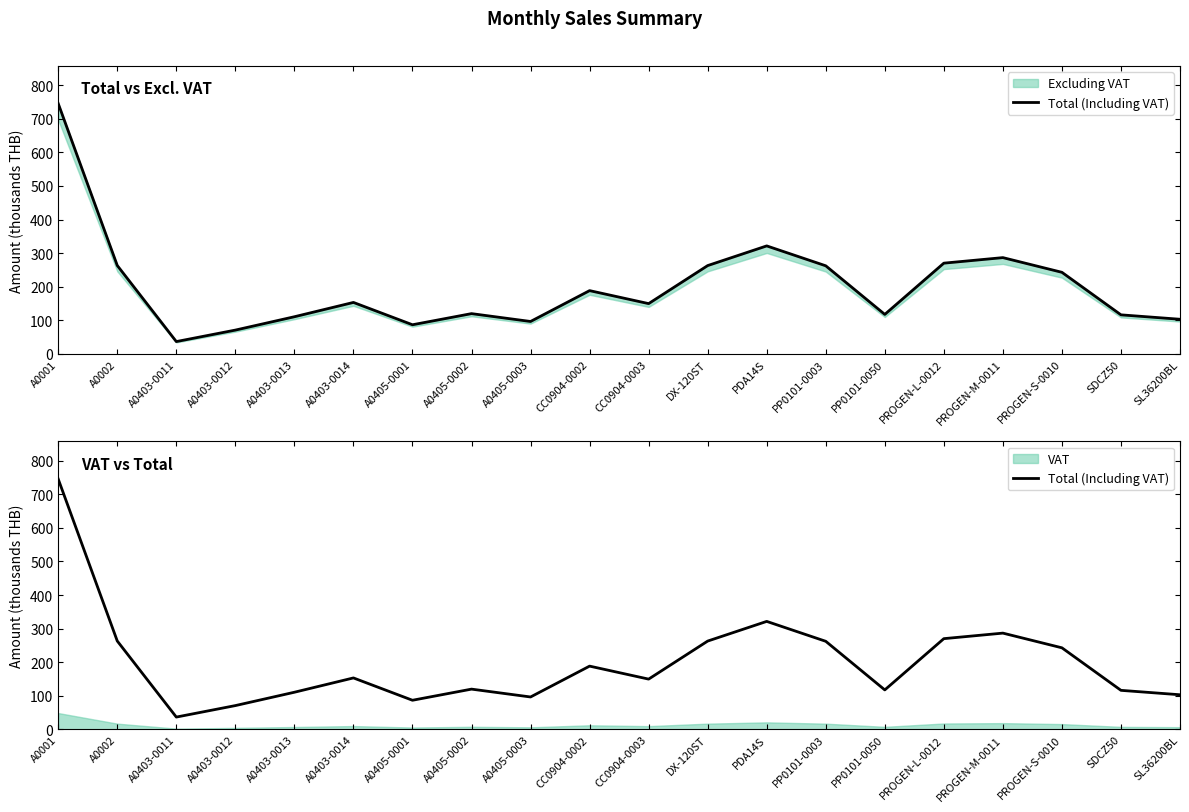

What is the approximate value at SDCZ50?

116.3